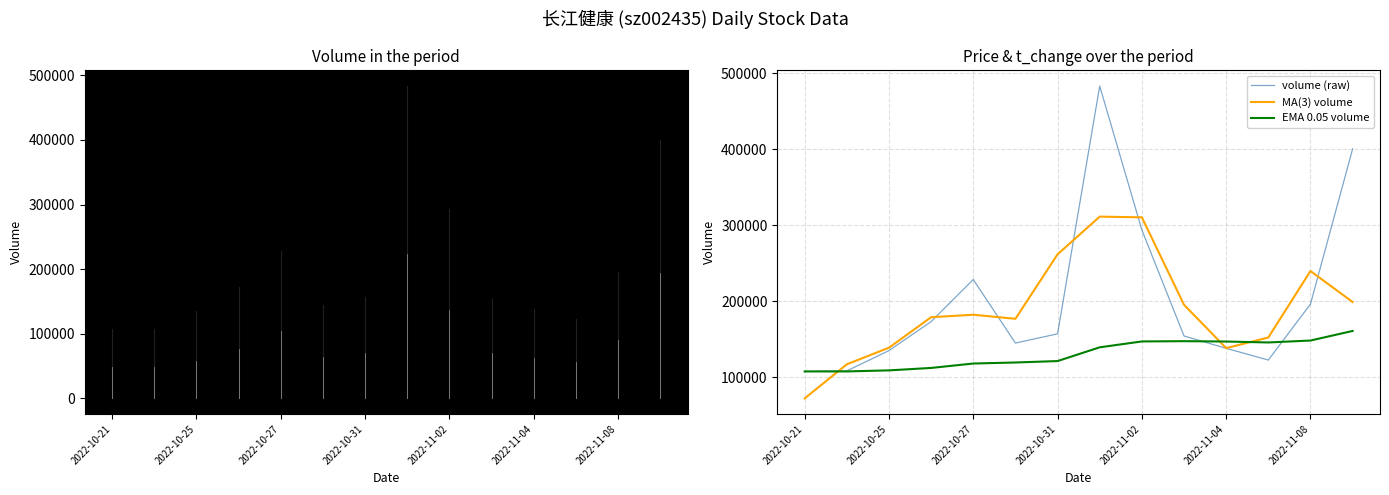

List the series in order of their peak value, highest first.

volume, volume (raw), MA(3) volume, t_volume (×10), EMA 0.05 volume